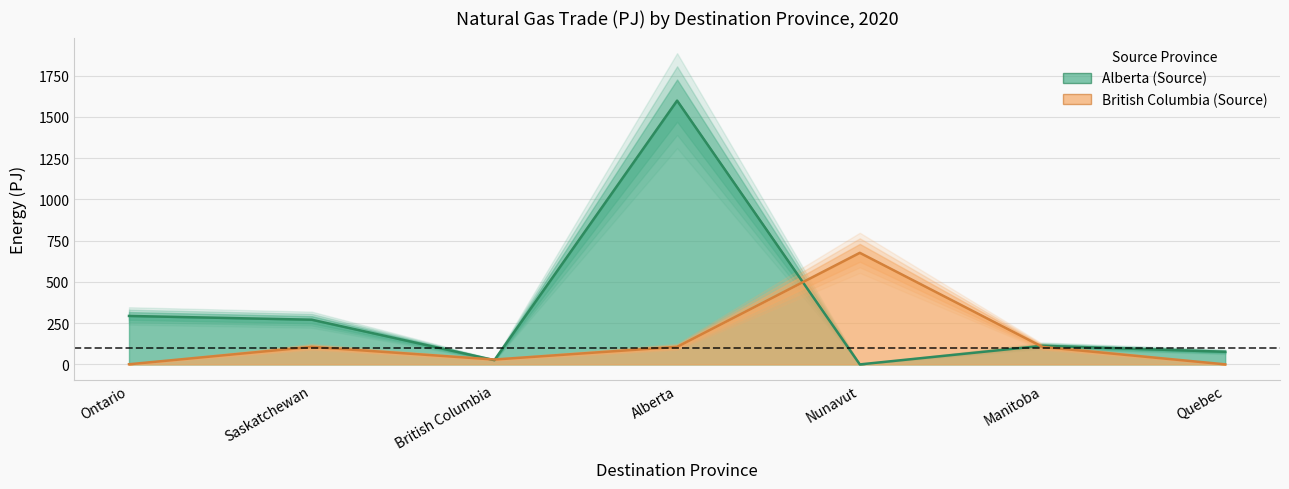

Is it true that British Columbia equals 0.6 at Ontario?

False